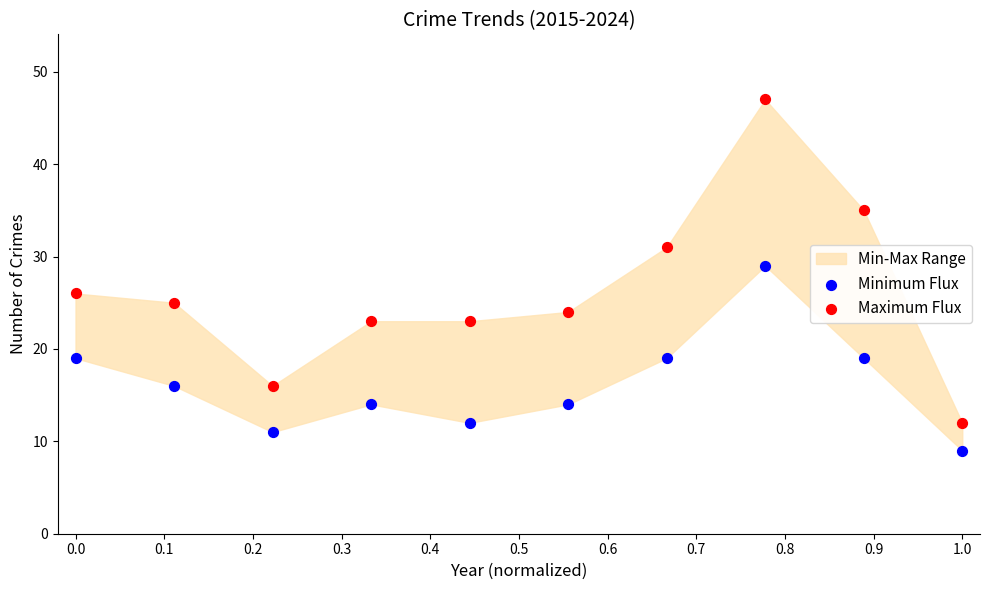

Across all series, what Y value is closest to 28?

29